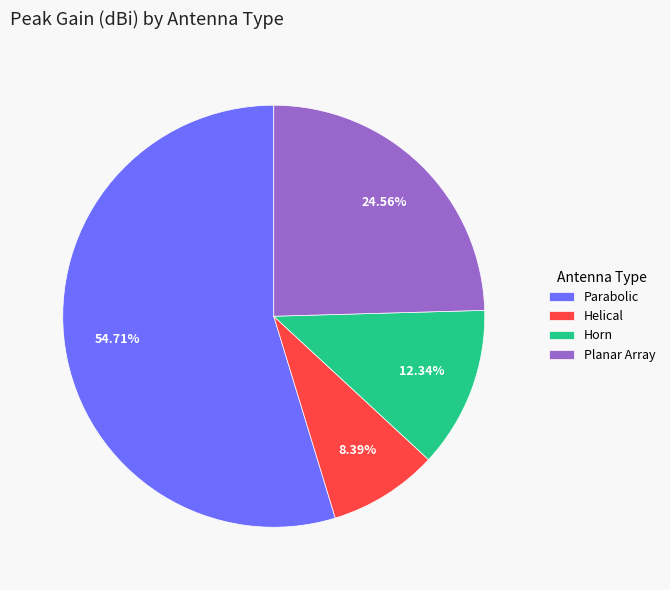

Is Parabolic the majority of the pie?

Yes